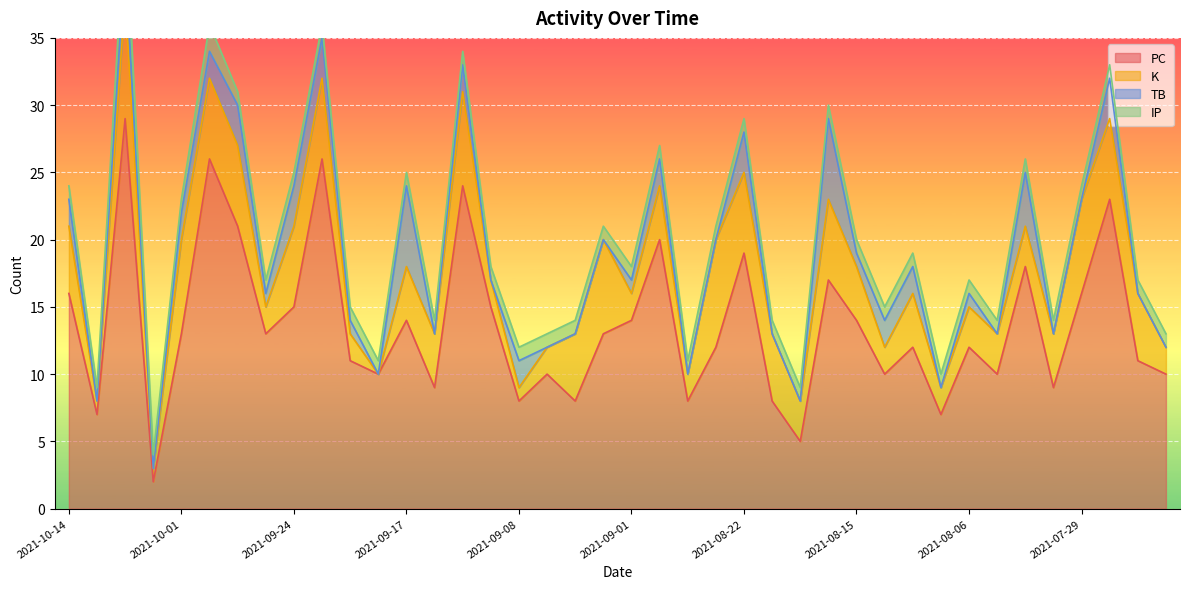

What is the sum of all K values?

164